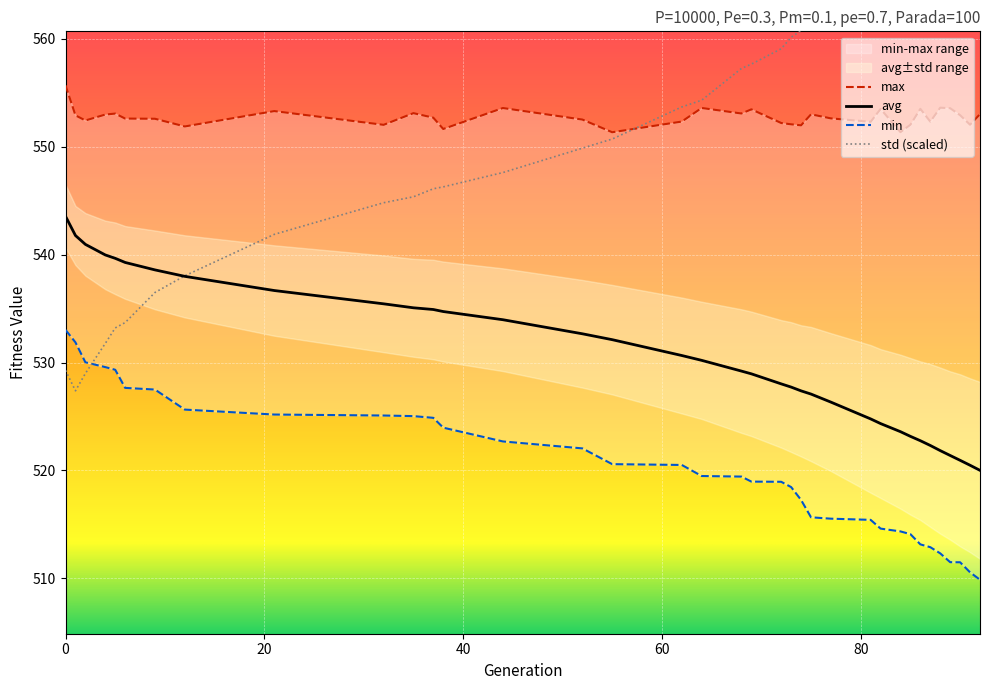

At how many categories does at least one series exceed 575?

6